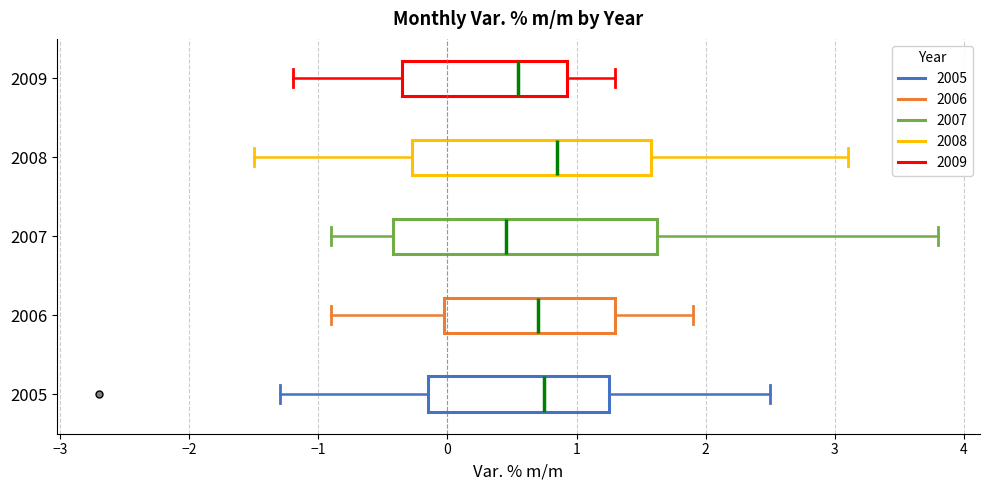

Where does the right whisker of the box at y = 2008 end on the x-axis? The values are not printed on the chart, so give them approximately, as read against the axis.

3.1